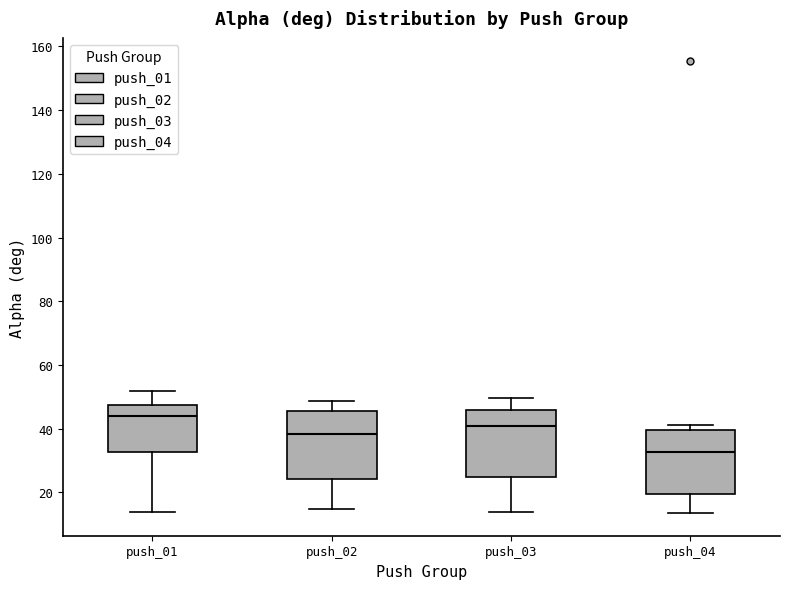

Which box has the highest median line?

push_01